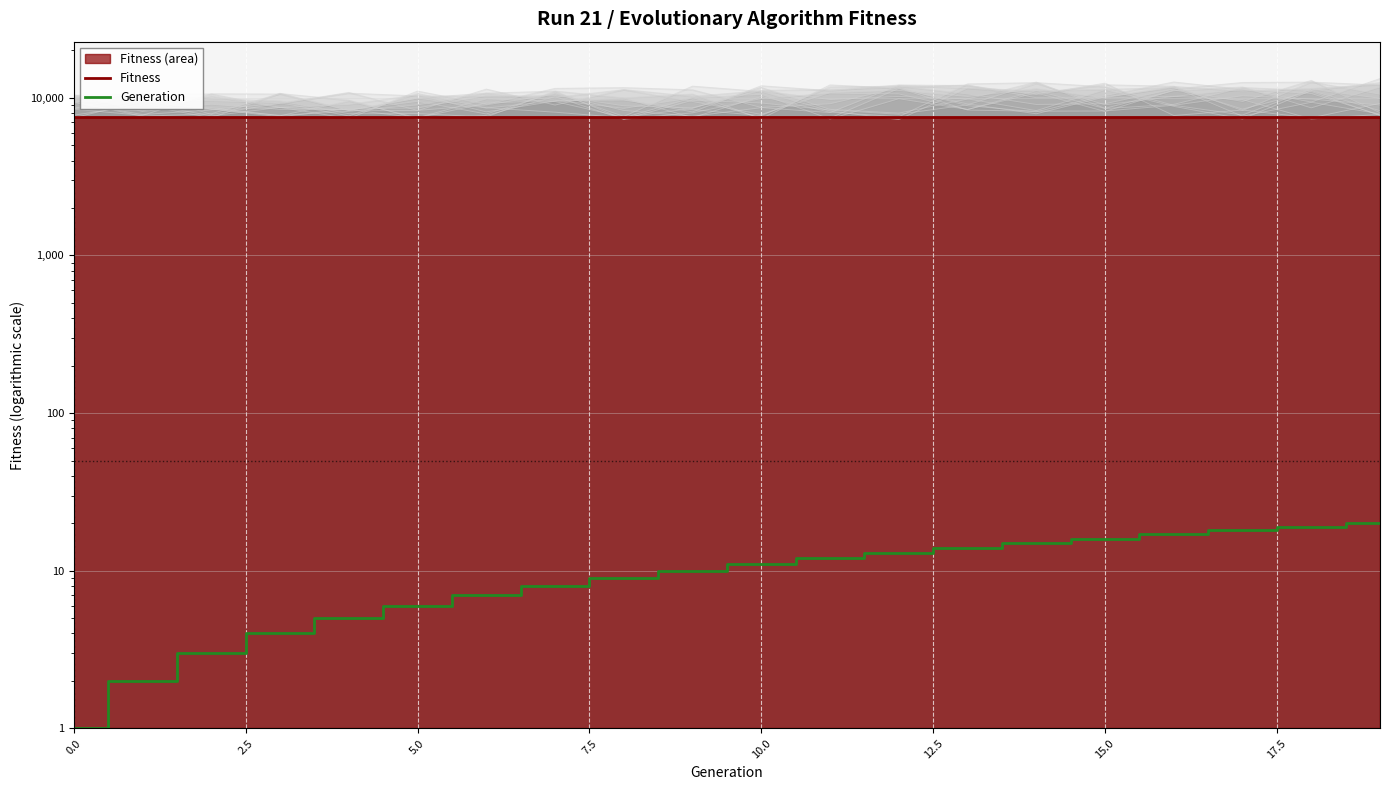

True or false: Fitness has more than 1 points higher than both neighbors.

False